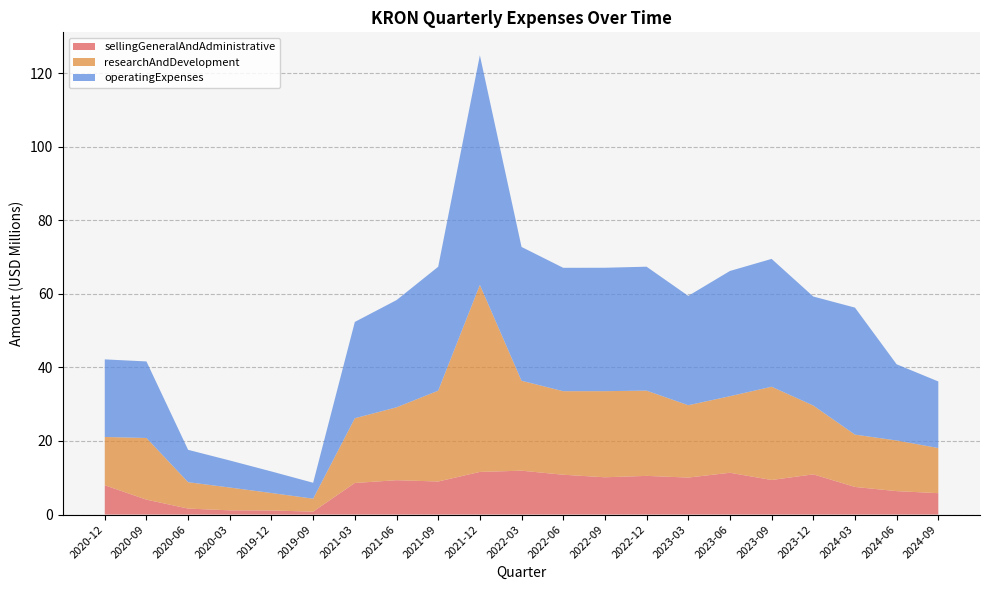

Reading left to right, list all the values displayed in this chart.

sellingGeneralAndAdministrative: 2020-12=7963000	2020-09=4054000	2020-06=1623000	2020-03=1154000	2019-12=1108000	2019-09=797000	2021-03=8584000	2021-06=9339000	2021-09=8985000	2021-12=11587000	2022-03=11927000	2022-06=10824000	2022-09=10135000	2022-12=10514000	2023-03=10056000	2023-06=11359000	2023-09=9398000	2023-12=10926000	2024-03=7506000	2024-06=6368000	2024-09=5818000
researchAndDevelopment: 2020-12=13125000	2020-09=16755000	2020-06=7175000	2020-03=6195000	2019-12=4748000	2019-09=3526000	2021-03=17594000	2021-06=19802000	2021-09=24688000	2021-12=50819000	2022-03=24438000	2022-06=22706000	2022-09=23403000	2022-12=23168000	2023-03=19658000	2023-06=20809000	2023-09=25344000	2023-12=18704000	2024-03=14222000	2024-06=13765000	2024-09=12268000
operatingExpenses: 2020-12=21088000	2020-09=20809000	2020-06=8798000	2020-03=7349000	2019-12=5856000	2019-09=4323000	2021-03=26178000	2021-06=29141000	2021-09=33673000	2021-12=62406000	2022-03=36365000	2022-06=33530000	2022-09=33538000	2022-12=33682000	2023-03=29714000	2023-06=34032000	2023-09=34742000	2023-12=29630000	2024-03=34514000	2024-06=20711000	2024-09=18086000